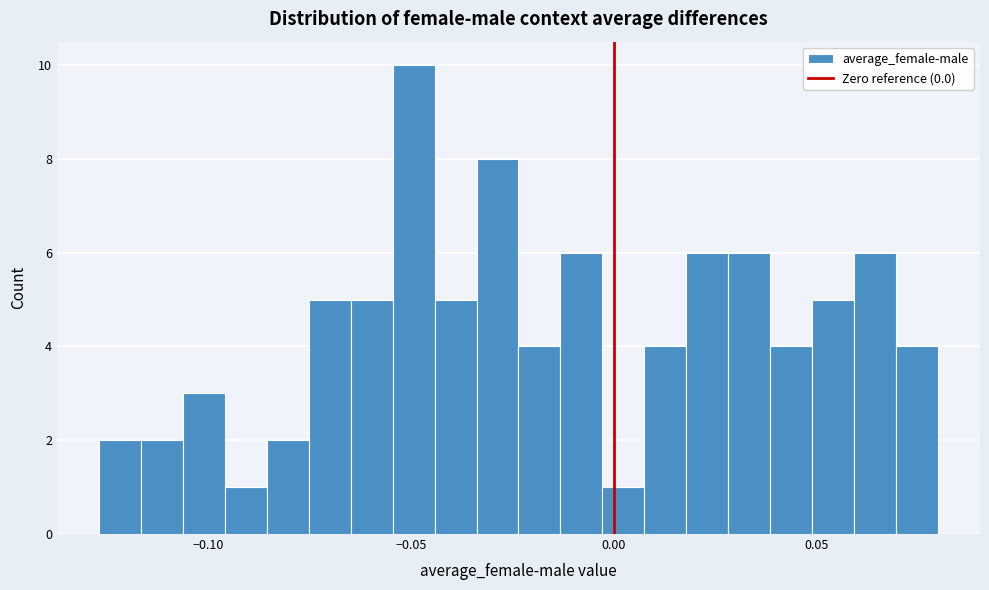

Read against the x-axis, roughly where is the centre of the tallest bar?

-0.050